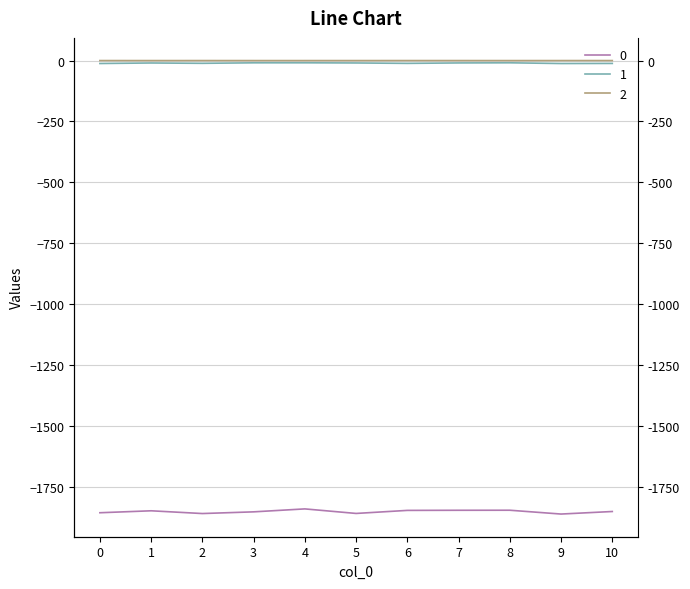

True or false: 2 and 1 intersect in this chart.

False